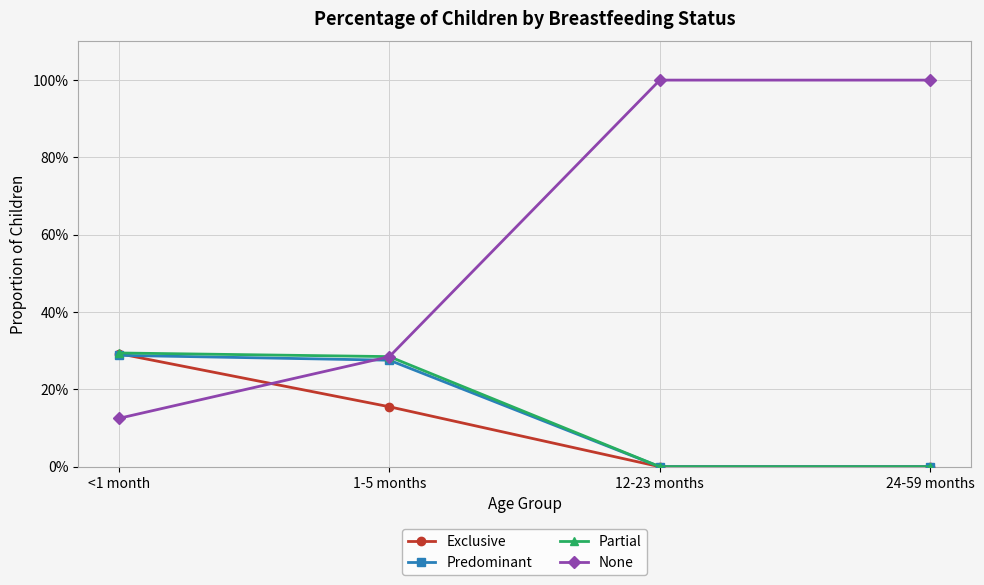

True or false: Predominant has more than 1 interior local peaks.

False